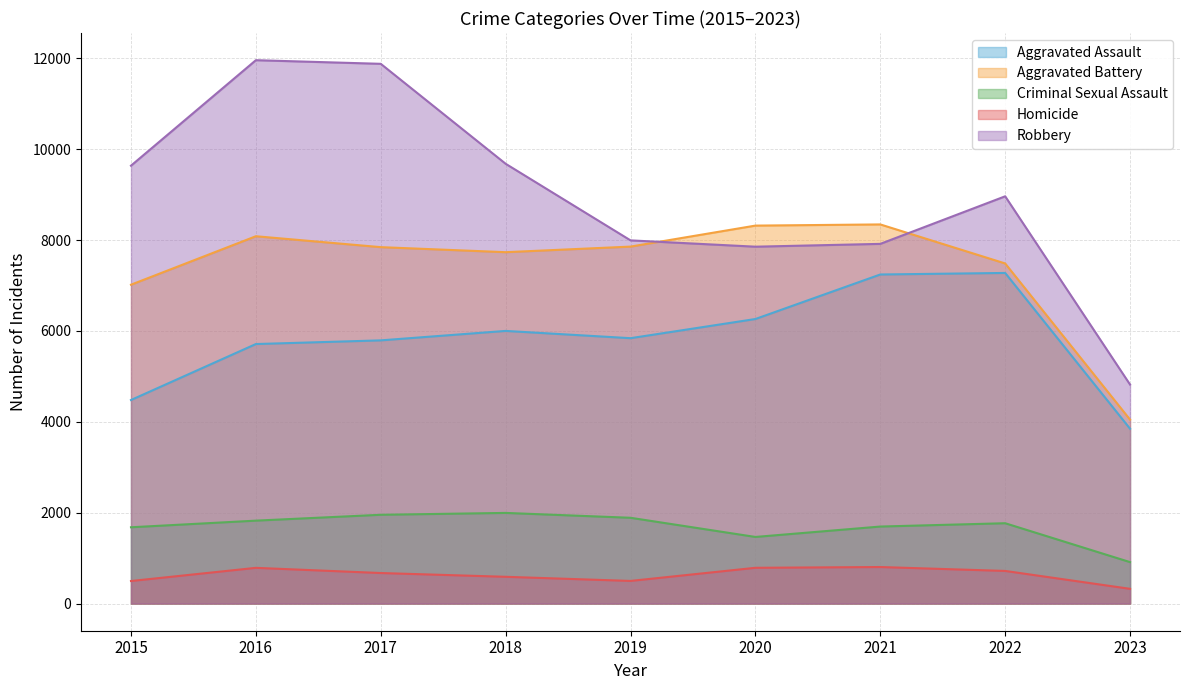

What is the lowest value of the Criminal Sexual Assault series?

912